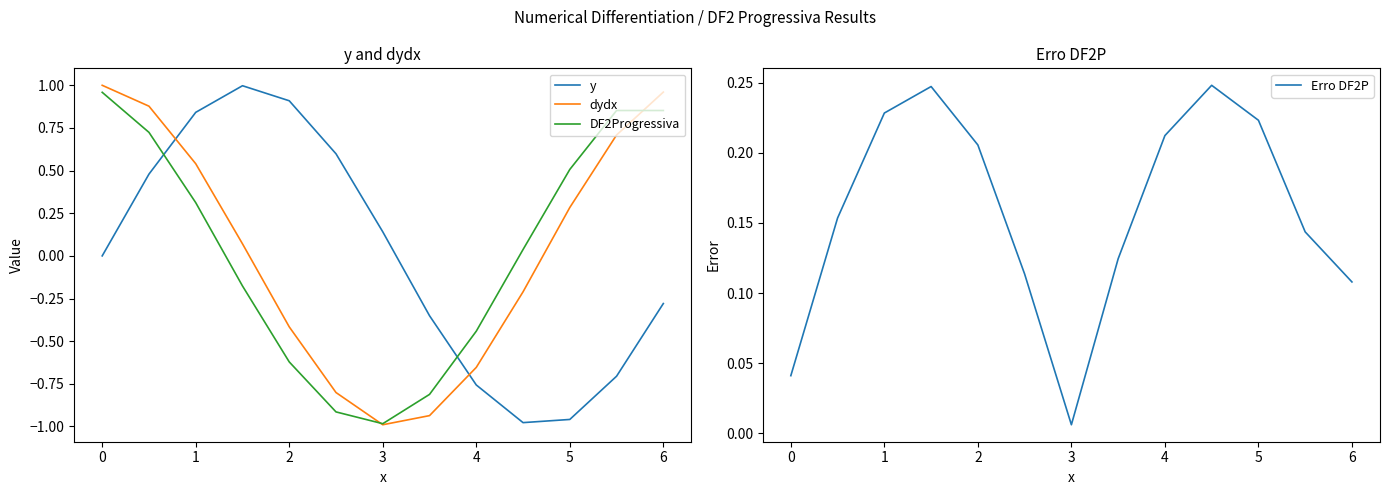

How many data points in y are less than 0?

6